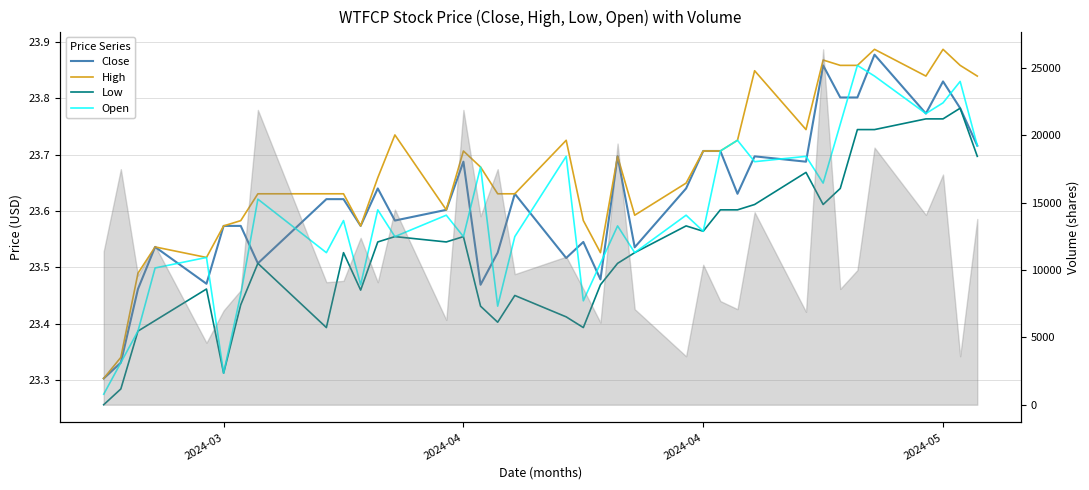

True or false: Close and Low cross at least once.

False